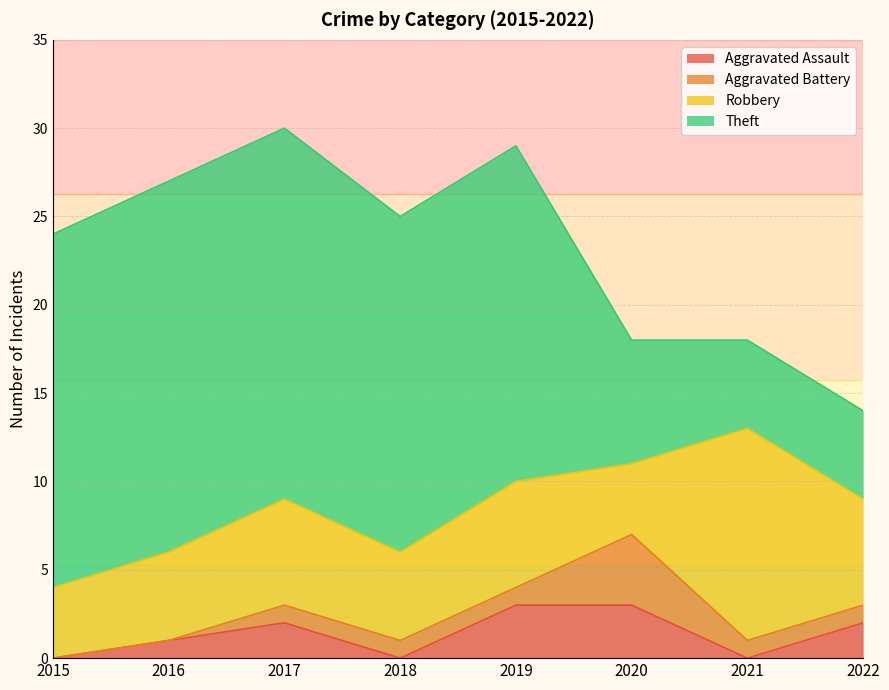

How many values in the Theft series are below 19?

3